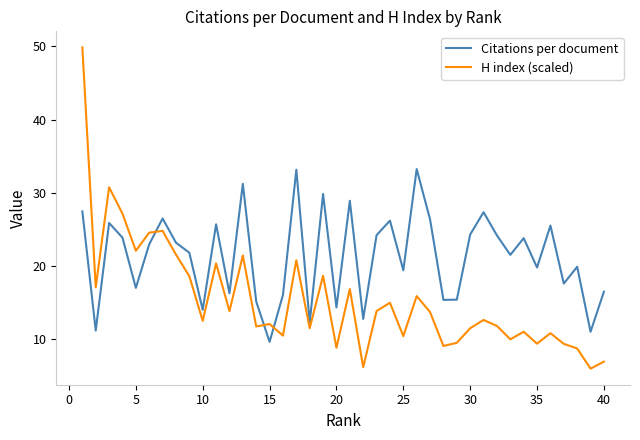

Does the chart have visible grid lines?

No